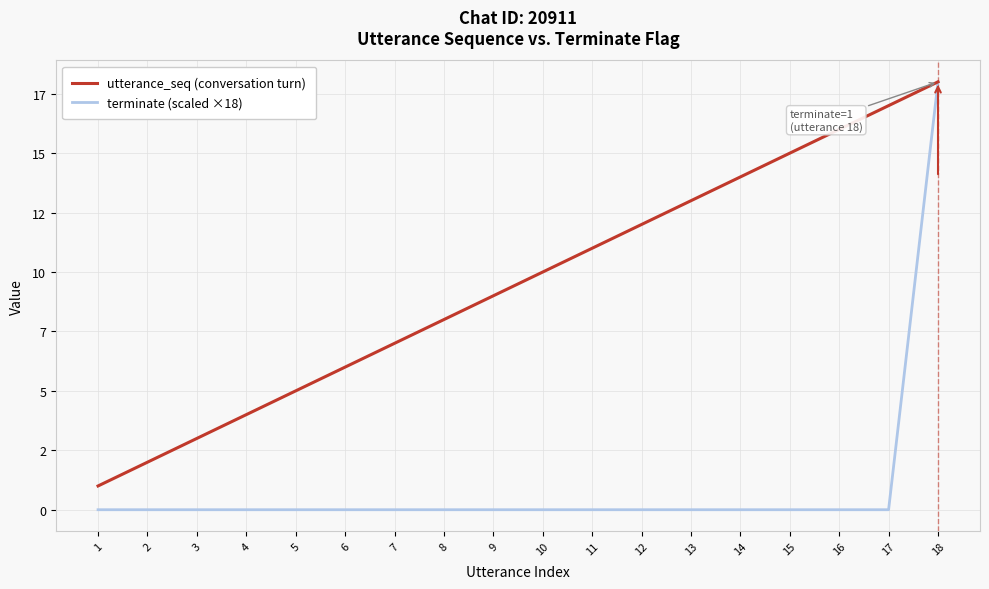

Reading left to right, extract all data points from this chart.

utterance_seq (conversation turn): 1=1	2=2	3=3	4=4	5=5	6=6	7=7	8=8	9=9	10=10	11=11	12=12	13=13	14=14	15=15	16=16	17=17	18=18
terminate (scaled ×18): 1=0	2=0	3=0	4=0	5=0	6=0	7=0	8=0	9=0	10=0	11=0	12=0	13=0	14=0	15=0	16=0	17=0	18=18